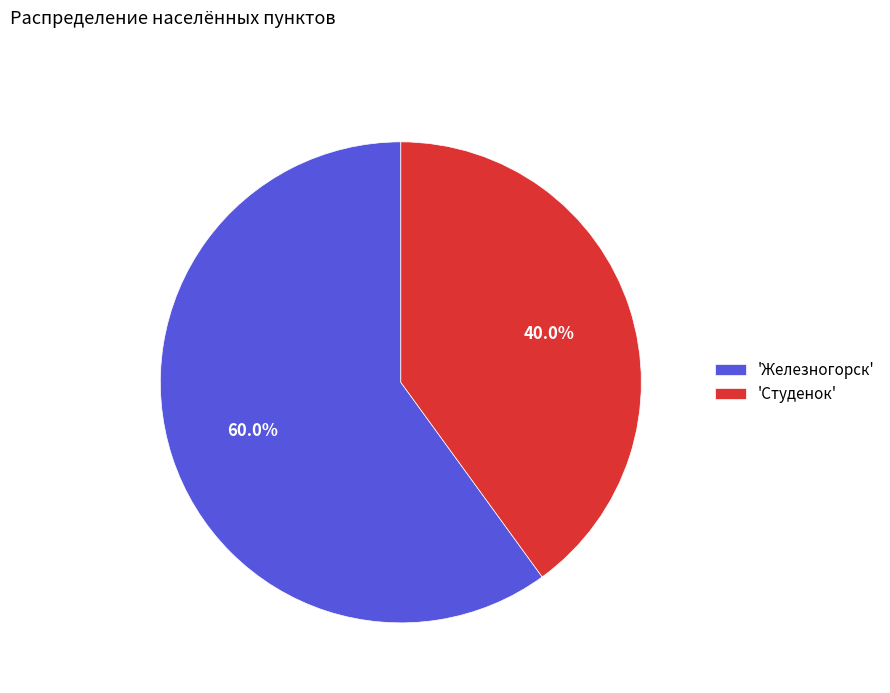

Rank the categories by value from lowest to highest.

'Студенок', 'Железногорск'